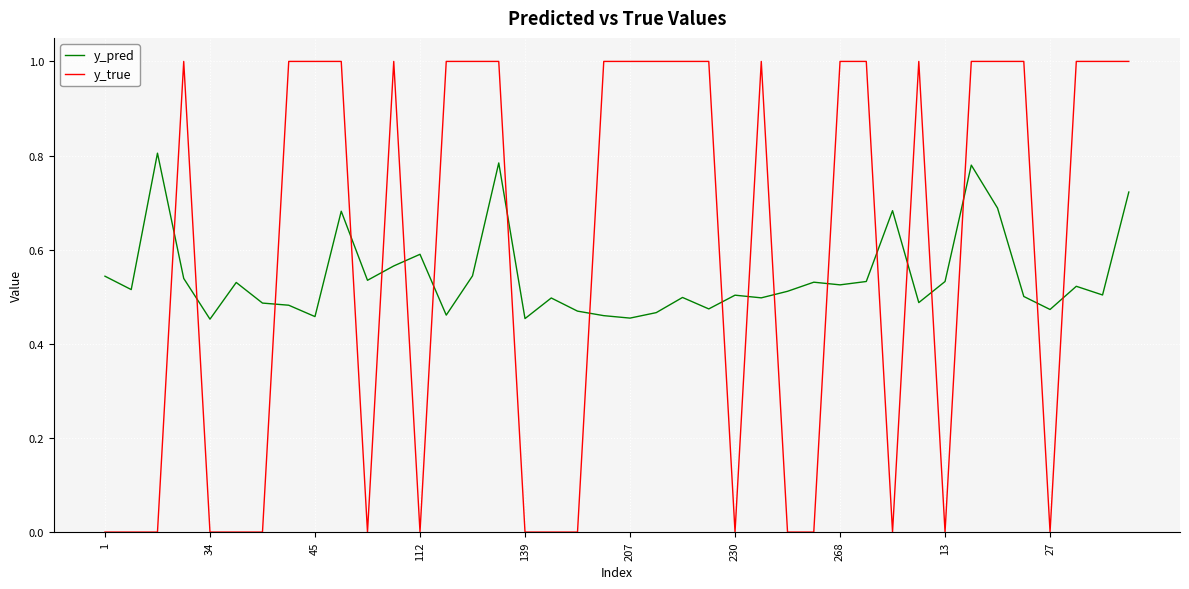

Which series has the widest spread of values?

y_true